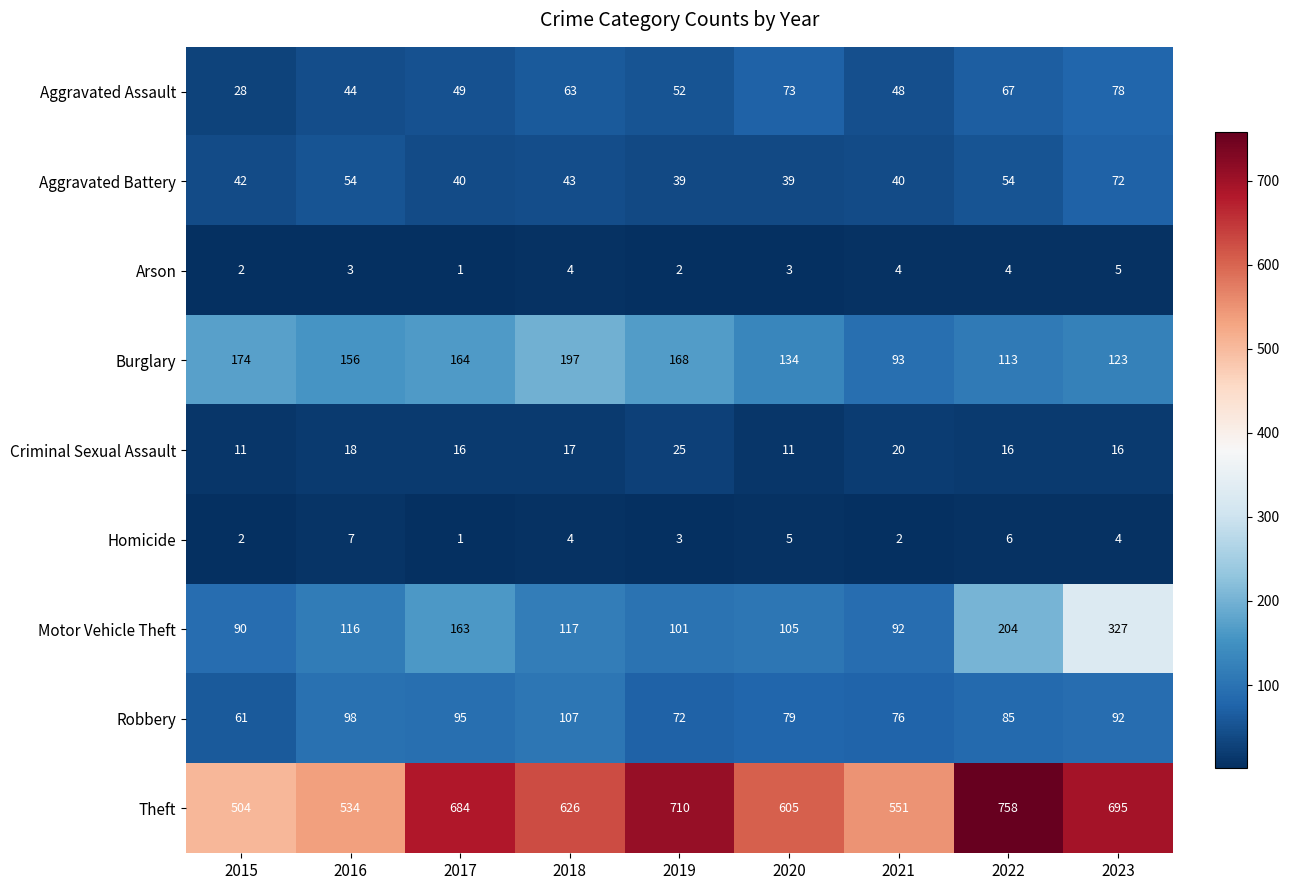

What is the average value of the Aggravated Assault series?

56